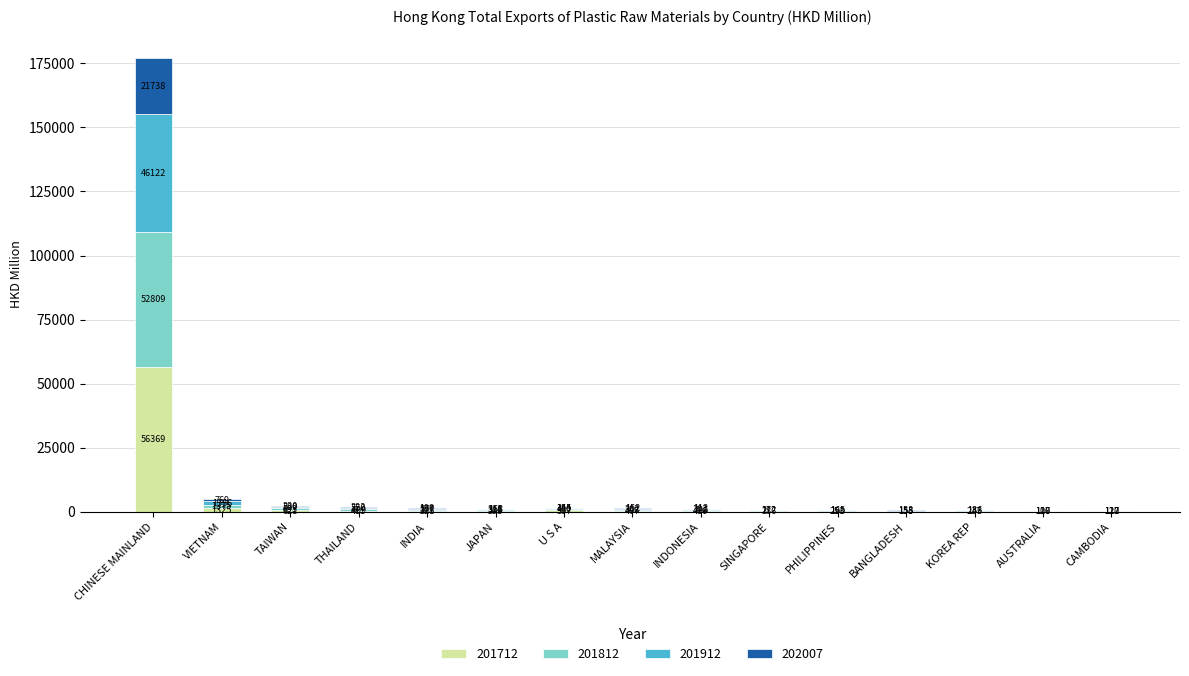

True or false: 201712 has a value of 56368.8 at CHINESE MAINLAND.

True